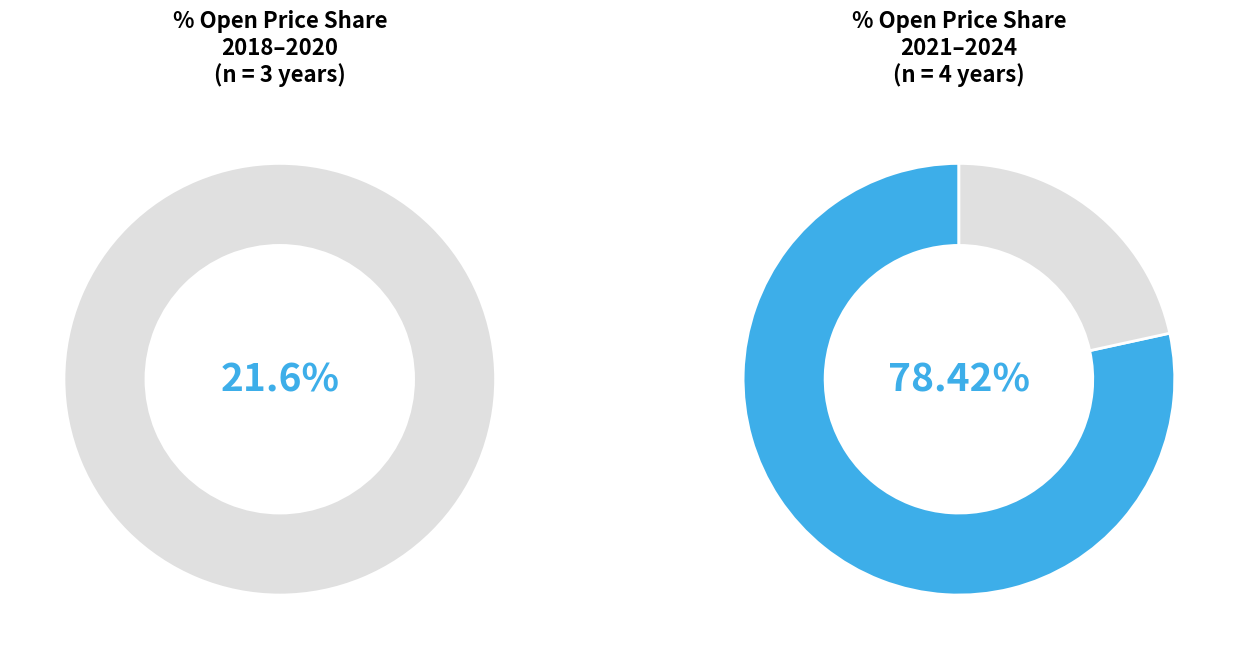

Does 2020 account for over 50% of the chart?

No